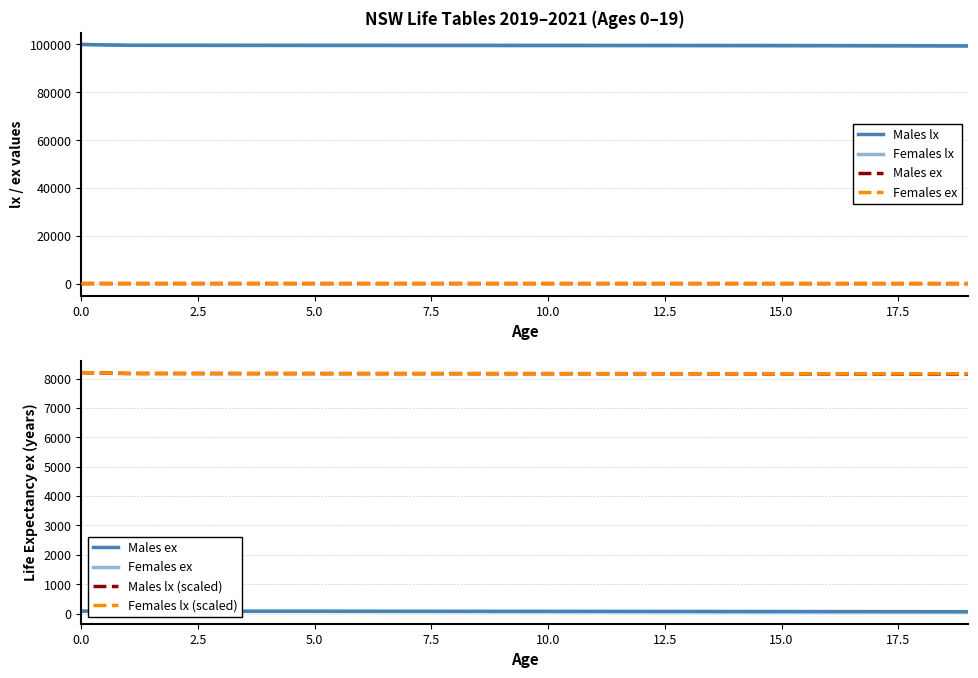

What is the value of the Females lx (scaled) point at the 3rd from the left?

8173.9